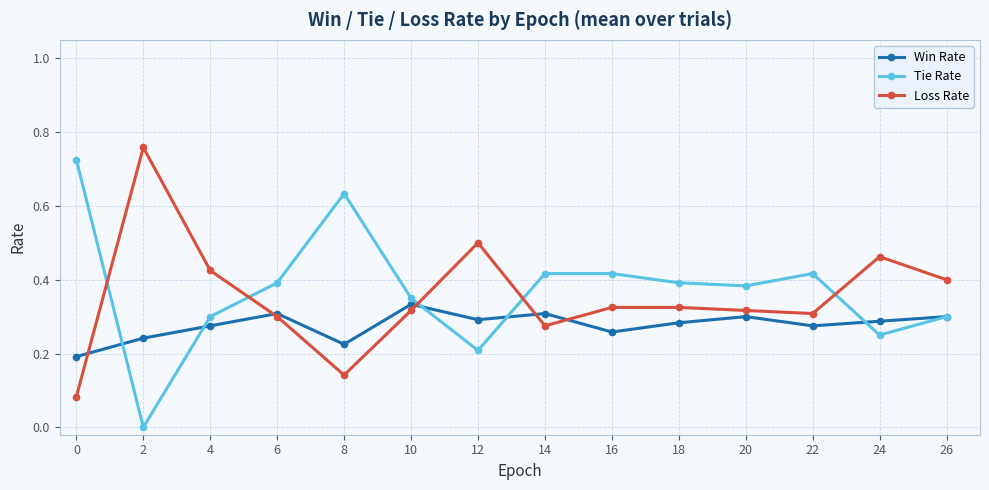

Where do Tie Rate and Loss Rate first cross each other?

0 and 2